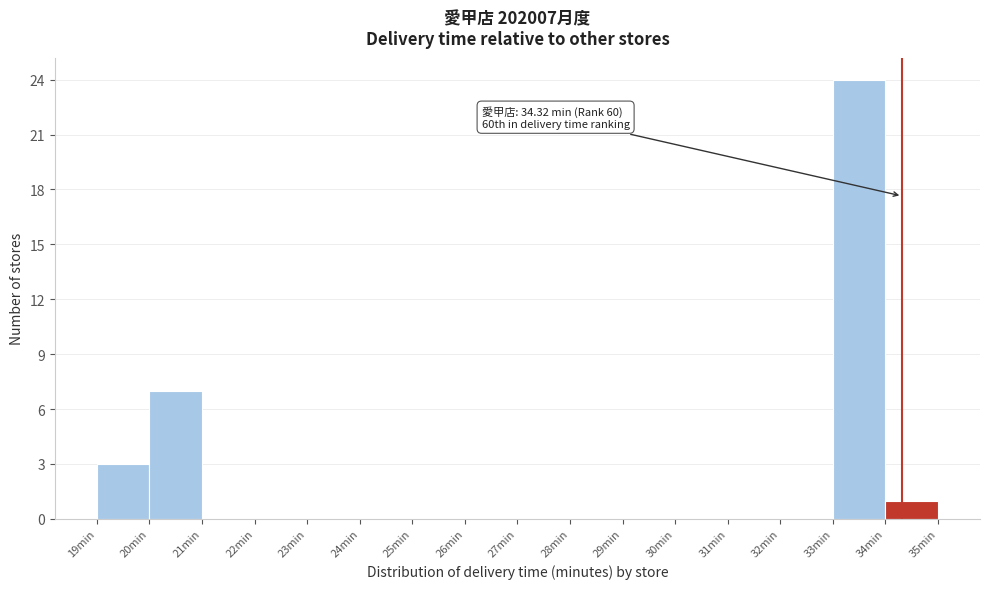

Over which range of the x-axis is the bar tallest?

33 to 34